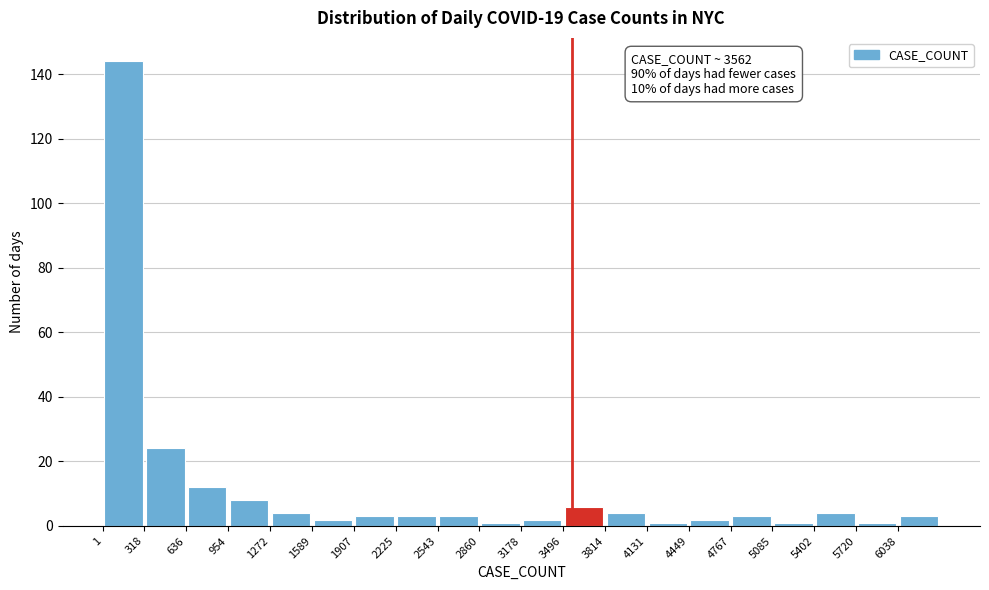

Which range on the x-axis has the tallest bar?

0 to 300